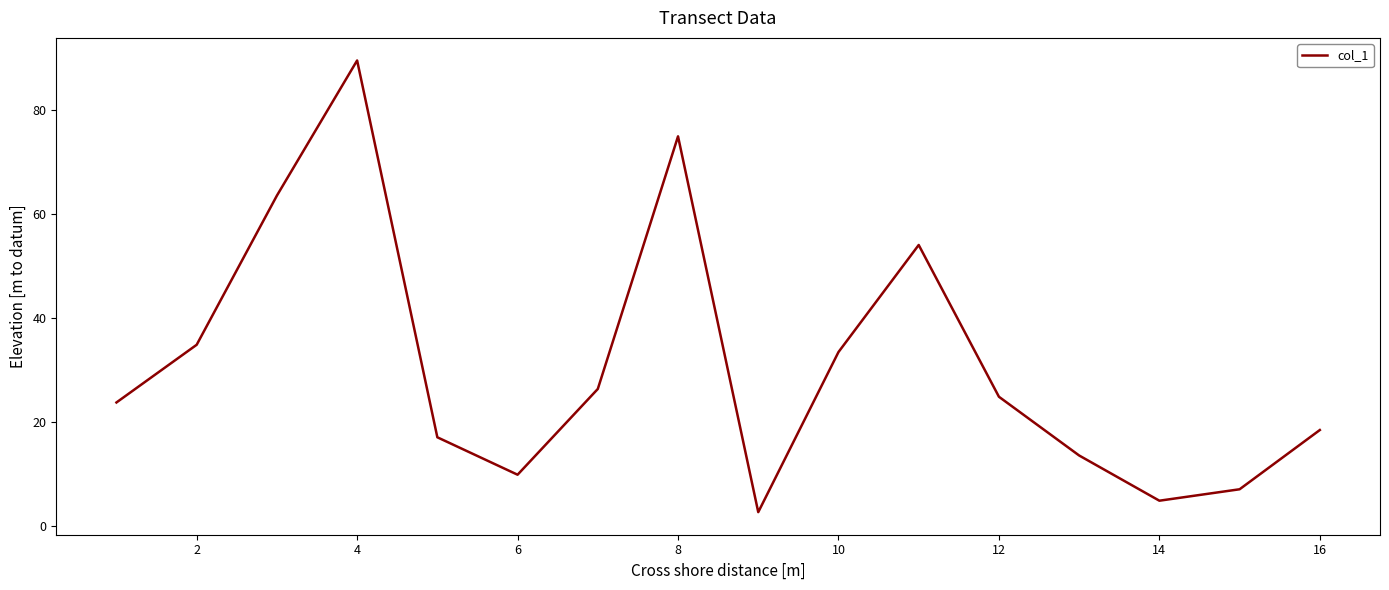

What is the minimum value shown in the chart?

2.6